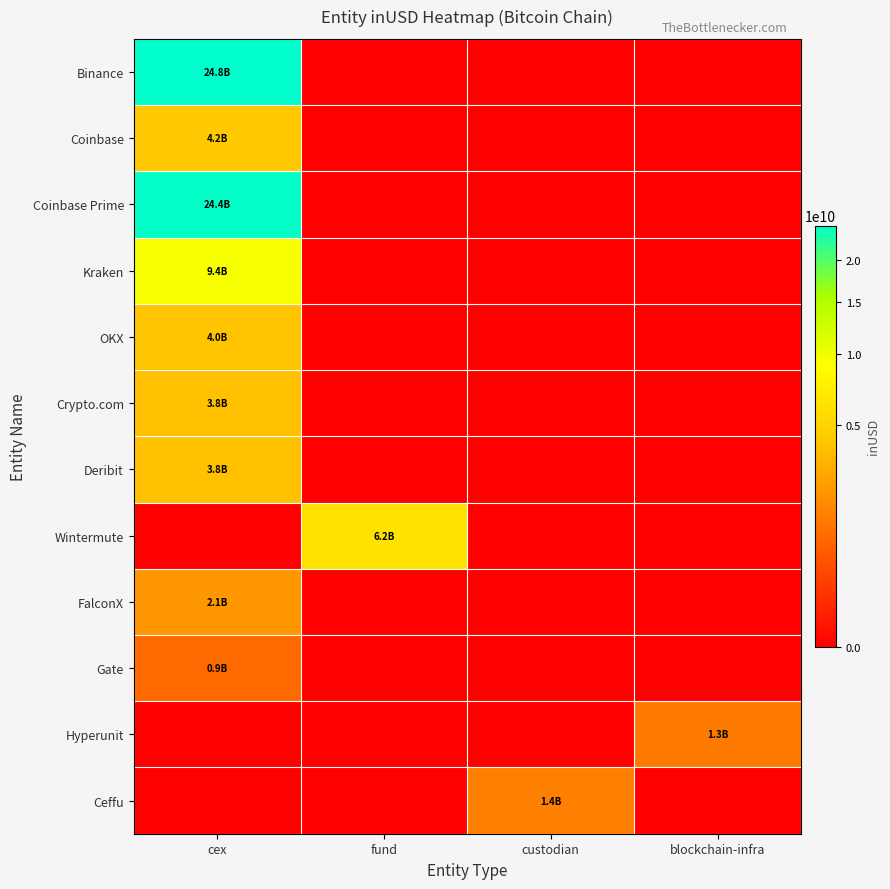

List the series in order of their peak value, highest first.

Binance, Coinbase Prime, Kraken, Wintermute, Coinbase, OKX, Crypto.com, Deribit, FalconX, Ceffu, Hyperunit, Gate